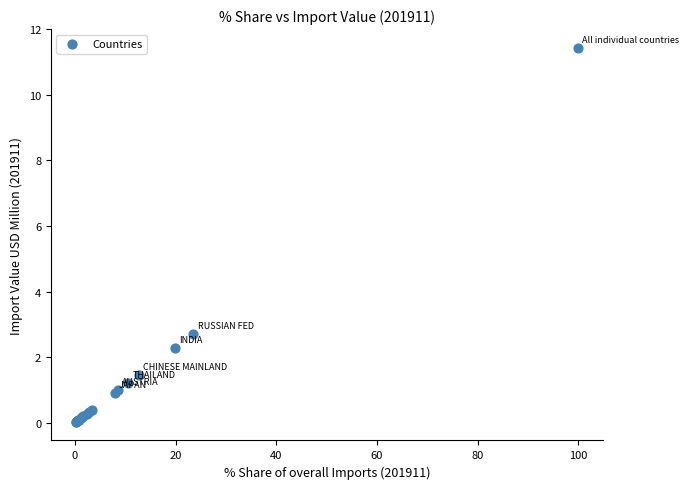

What Y value in the scatter plot is closest to 5?

2.7